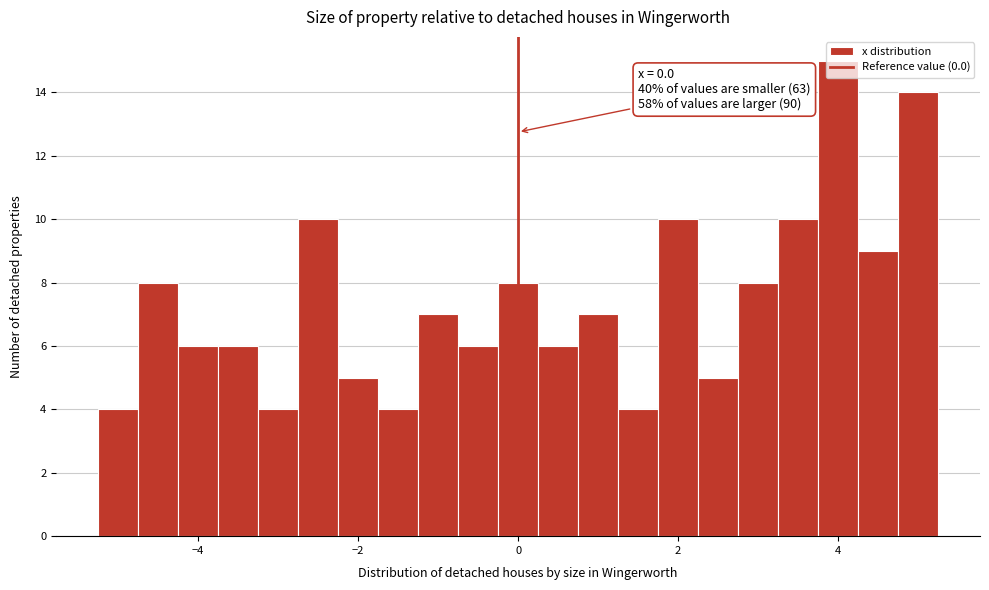

Read against the x-axis, roughly where is the centre of the tallest bar?

4.0